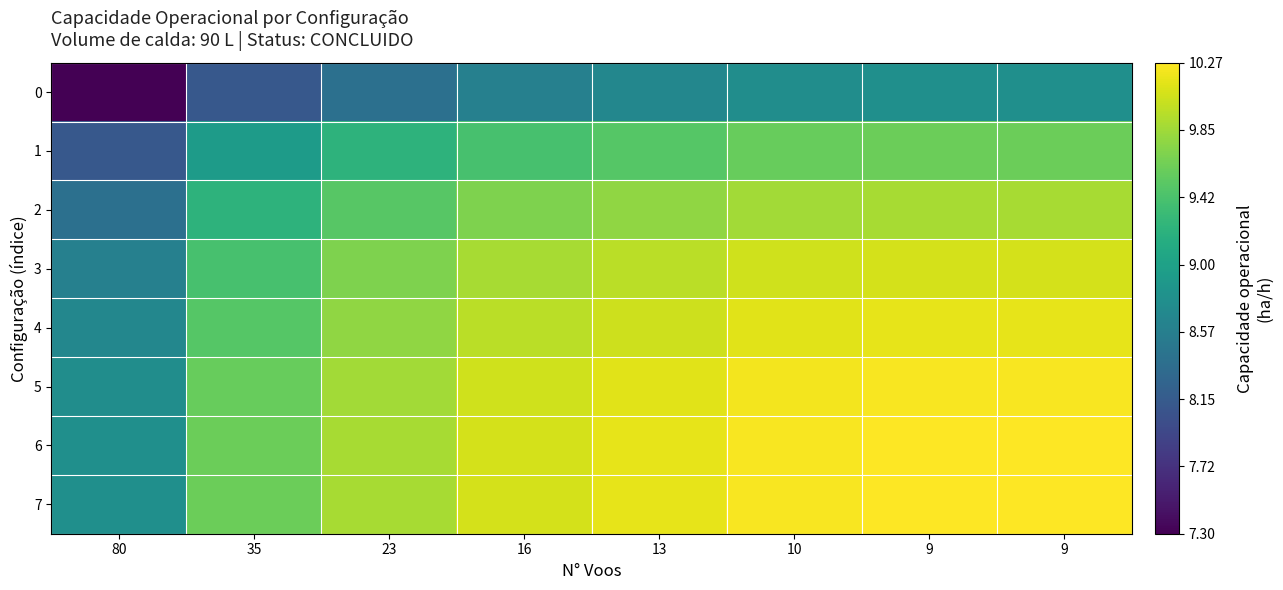

Reading left to right, list all the values displayed in this chart.

0: 80=7.3	35=8.1	23=8.4	16=8.6	13=8.7	10=8.8	9=8.8	9=8.8
1: 80=8.1	35=8.9	23=9.2	16=9.4	13=9.5	10=9.6	9=9.6	9=9.6
2: 80=8.4	35=9.2	23=9.5	16=9.7	13=9.8	10=9.9	9=9.9	9=9.9
3: 80=8.6	35=9.4	23=9.7	16=9.9	13=10.0	10=10.1	9=10.1	9=10.1
4: 80=8.7	35=9.5	23=9.8	16=10.0	13=10.1	10=10.1	9=10.2	9=10.2
5: 80=8.8	35=9.6	23=9.9	16=10.1	13=10.1	10=10.2	9=10.2	9=10.2
6: 80=8.8	35=9.6	23=9.9	16=10.1	13=10.2	10=10.2	9=10.3	9=10.3
7: 80=8.8	35=9.6	23=9.9	16=10.1	13=10.2	10=10.2	9=10.3	9=10.3